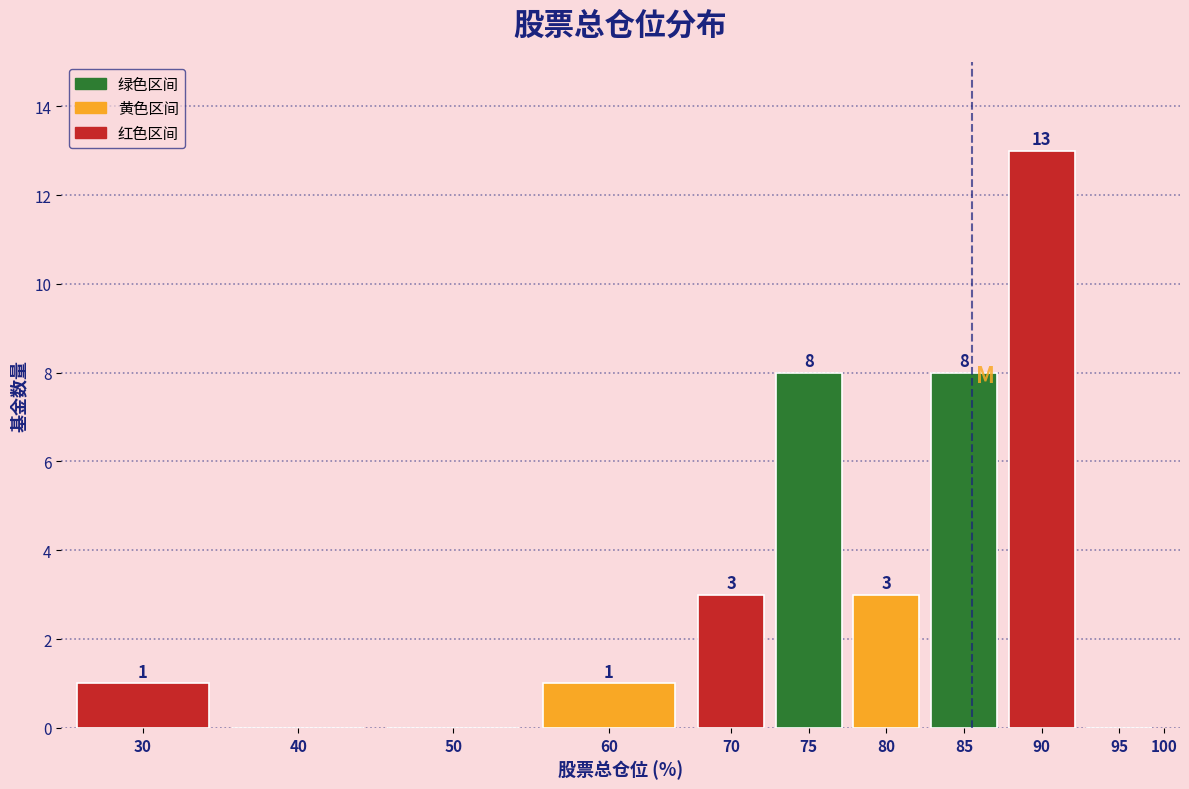

Read the value at 80.

3